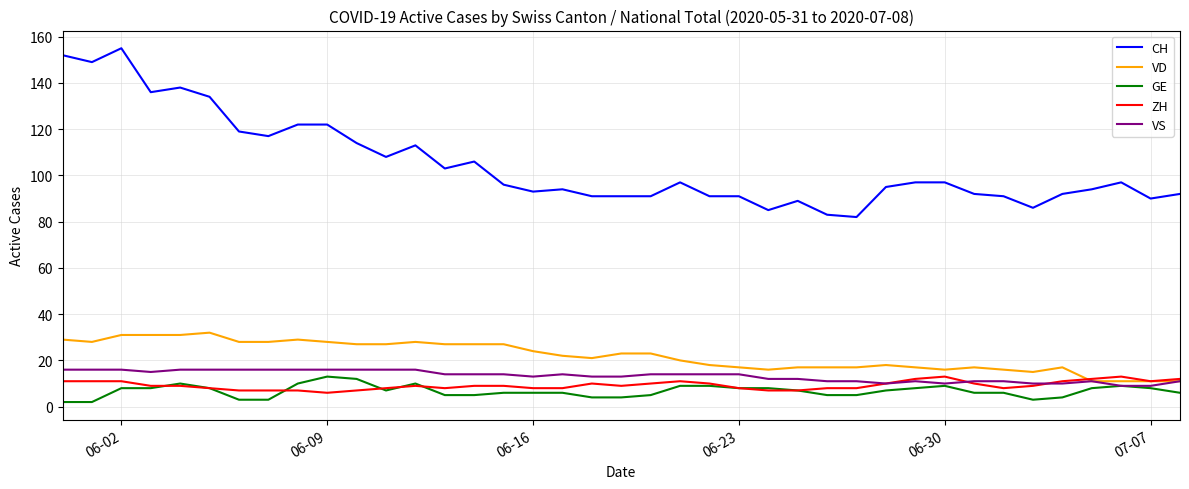

Which series has the widest spread of values?

CH